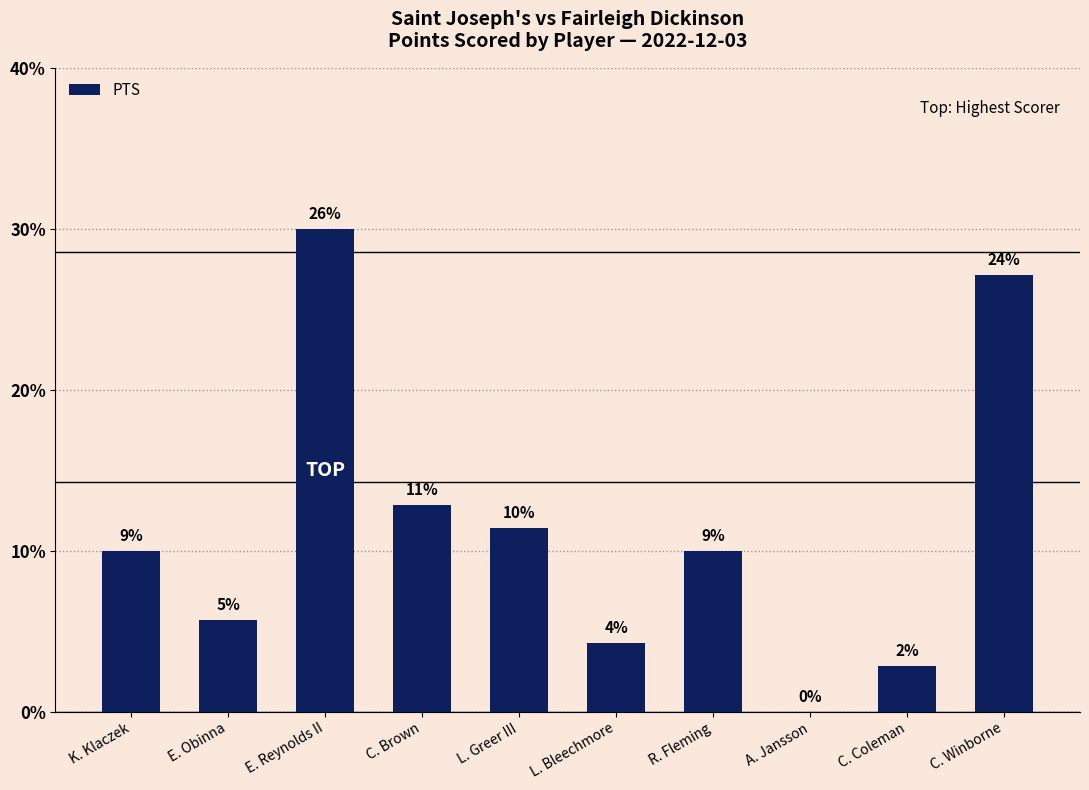

The chart shows a value of 5 at E. Reynolds II. True or false?

False